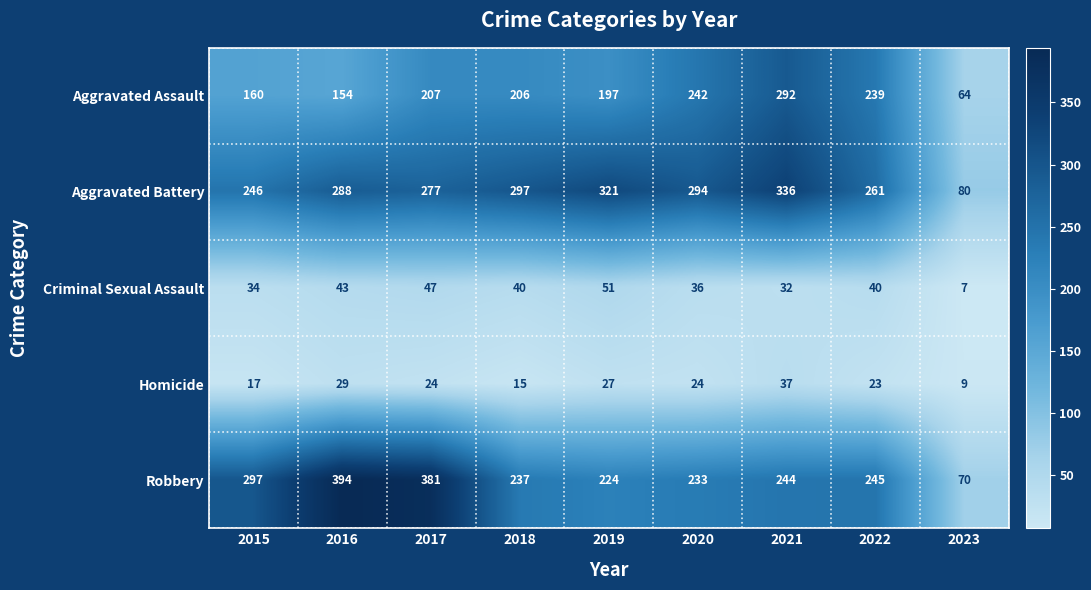

What is the total value across all series at 2020?

829